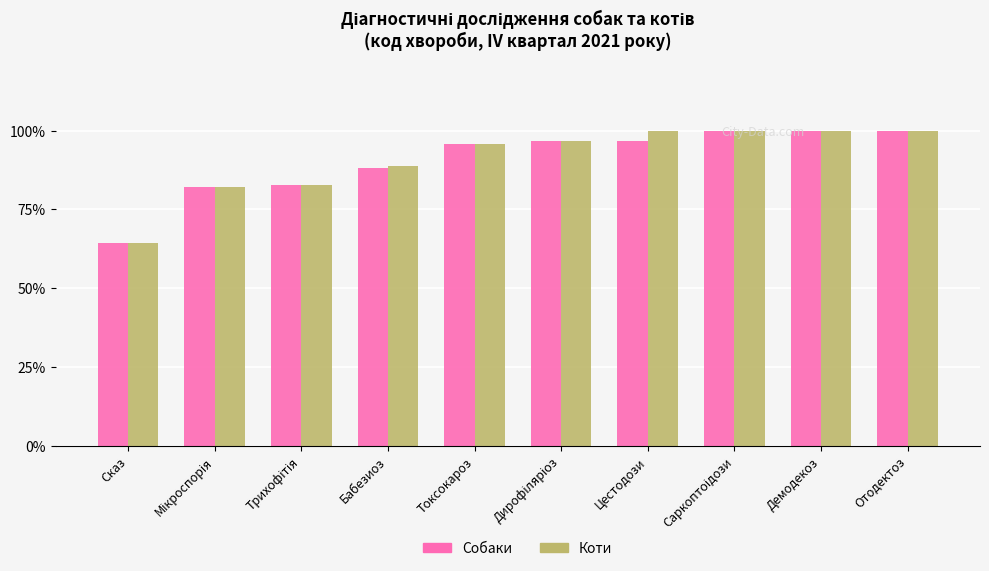

What is the maximum value shown in the chart?

100.0